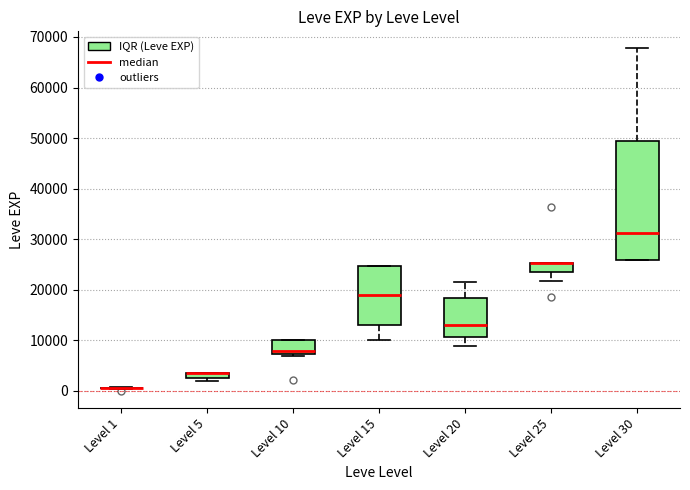

Where is the lower edge of the box for Level 5 on the y-axis? The values are not printed on the chart, so give them approximately, as read against the axis.

3000